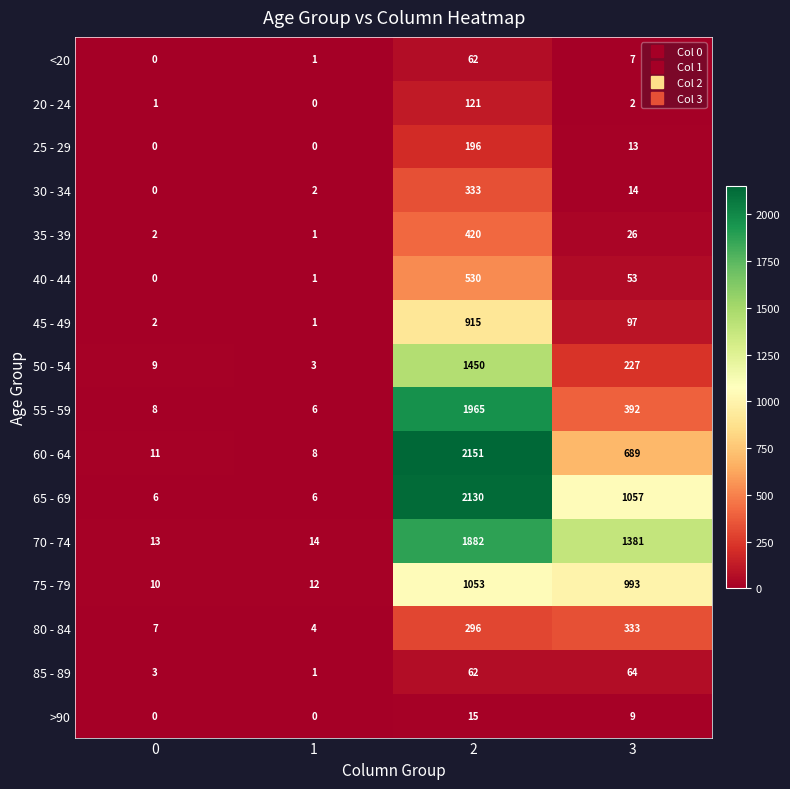

Which series has the largest total across all categories?

70 - 74